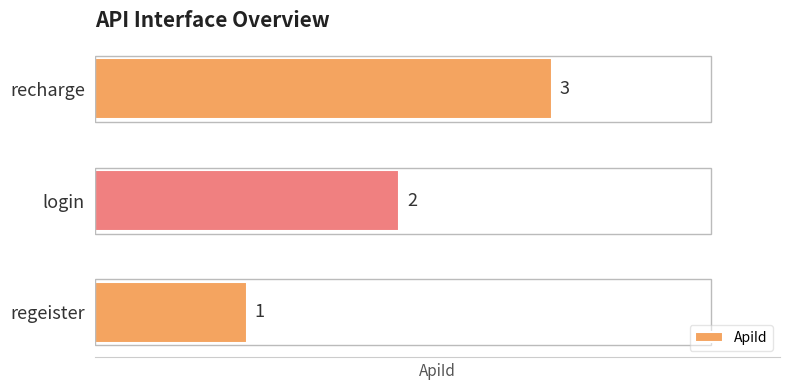

What is the change in value from regeister to recharge?

+2